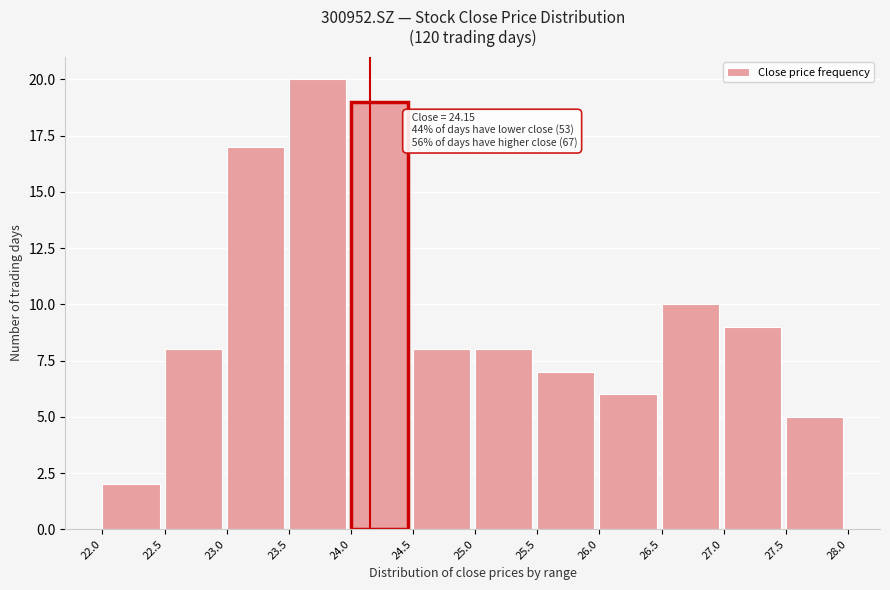

Which range on the x-axis has the tallest bar?

23.5 to 24.0